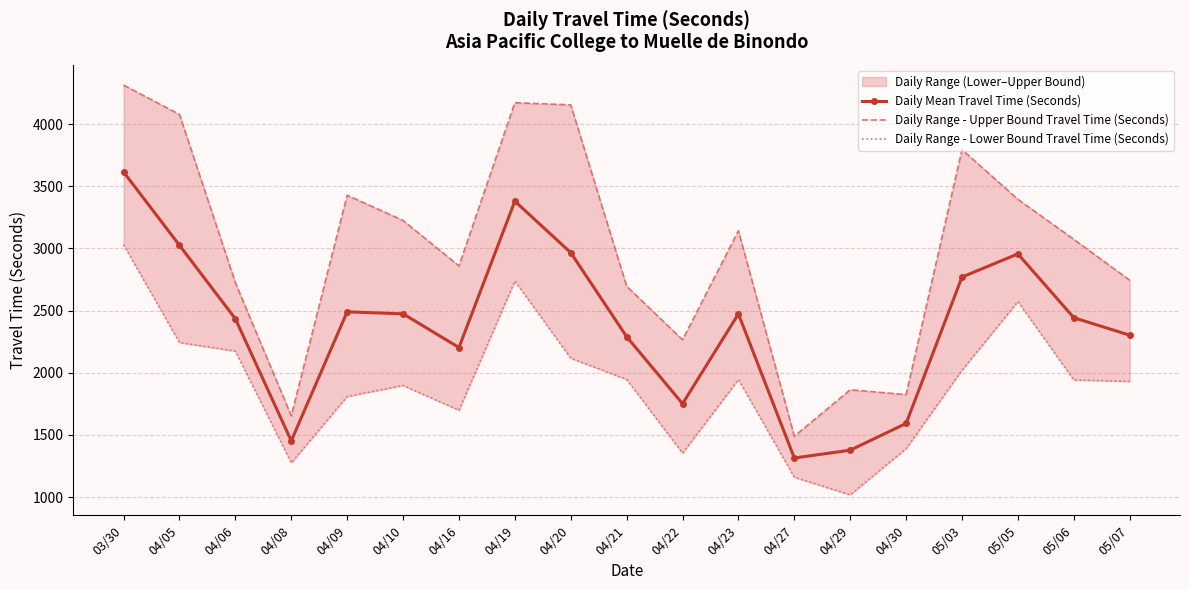

Count the Daily Range - Upper Bound Travel Time (Seconds) values in the range 2265 to 3795.

11